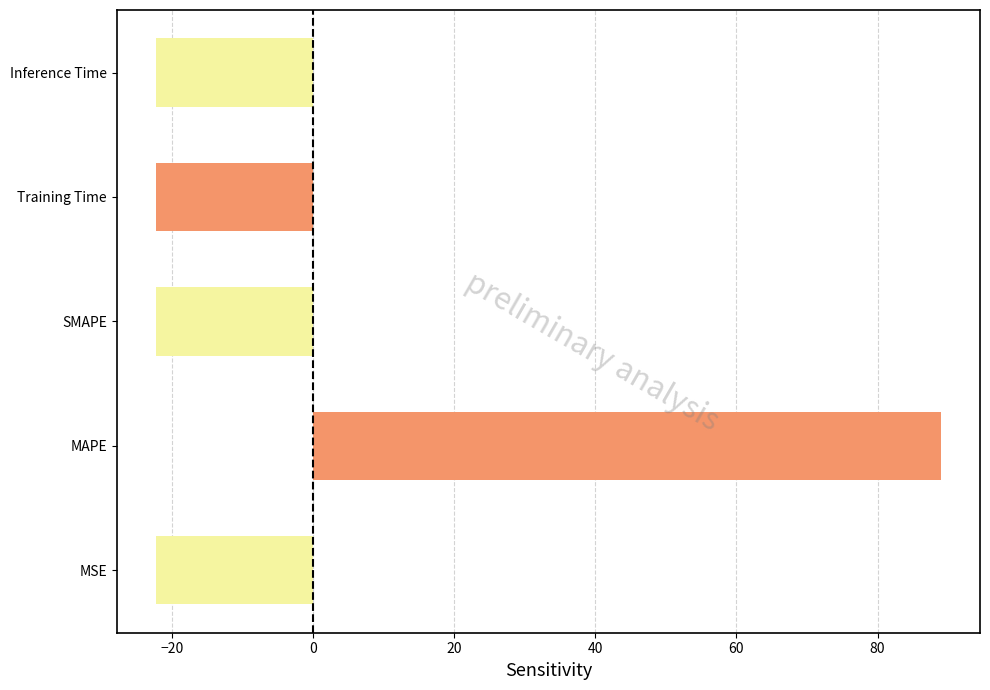

Is it true that the value at Inference Time is -22.2?

True